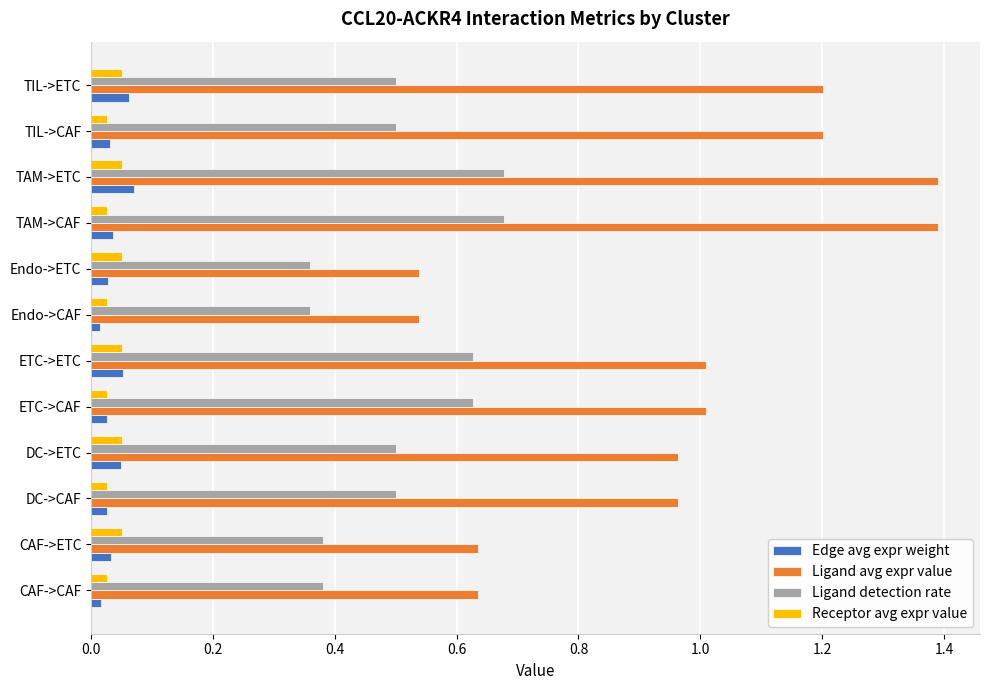

What is the spread (max minus min) of values at TIL->ETC?

1.1